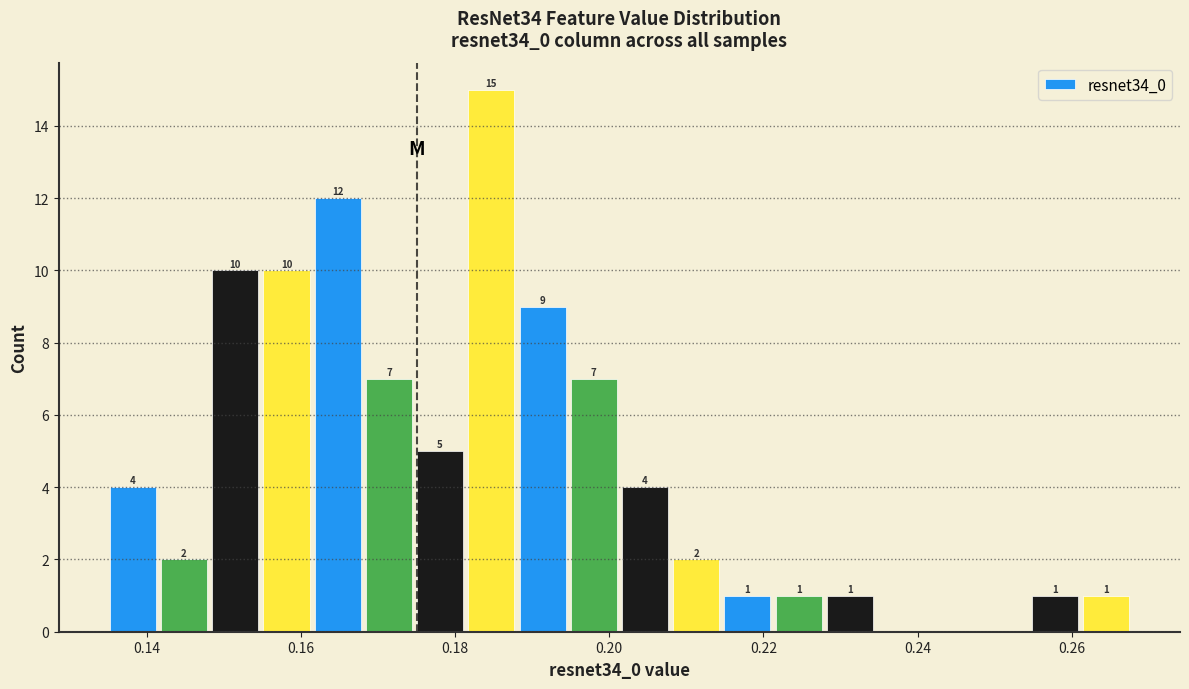

Read against the x-axis, roughly where is the centre of the tallest bar?

0.184